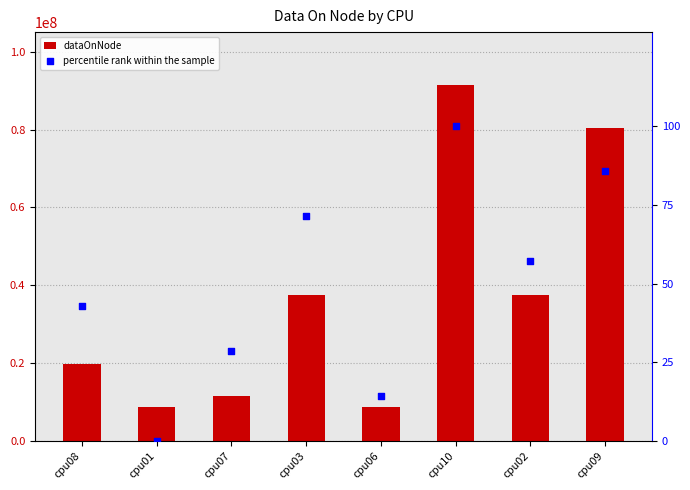

Is the value of dataOnNode at cpu07 greater than the value of percentile rank within the sample at cpu01?

Yes